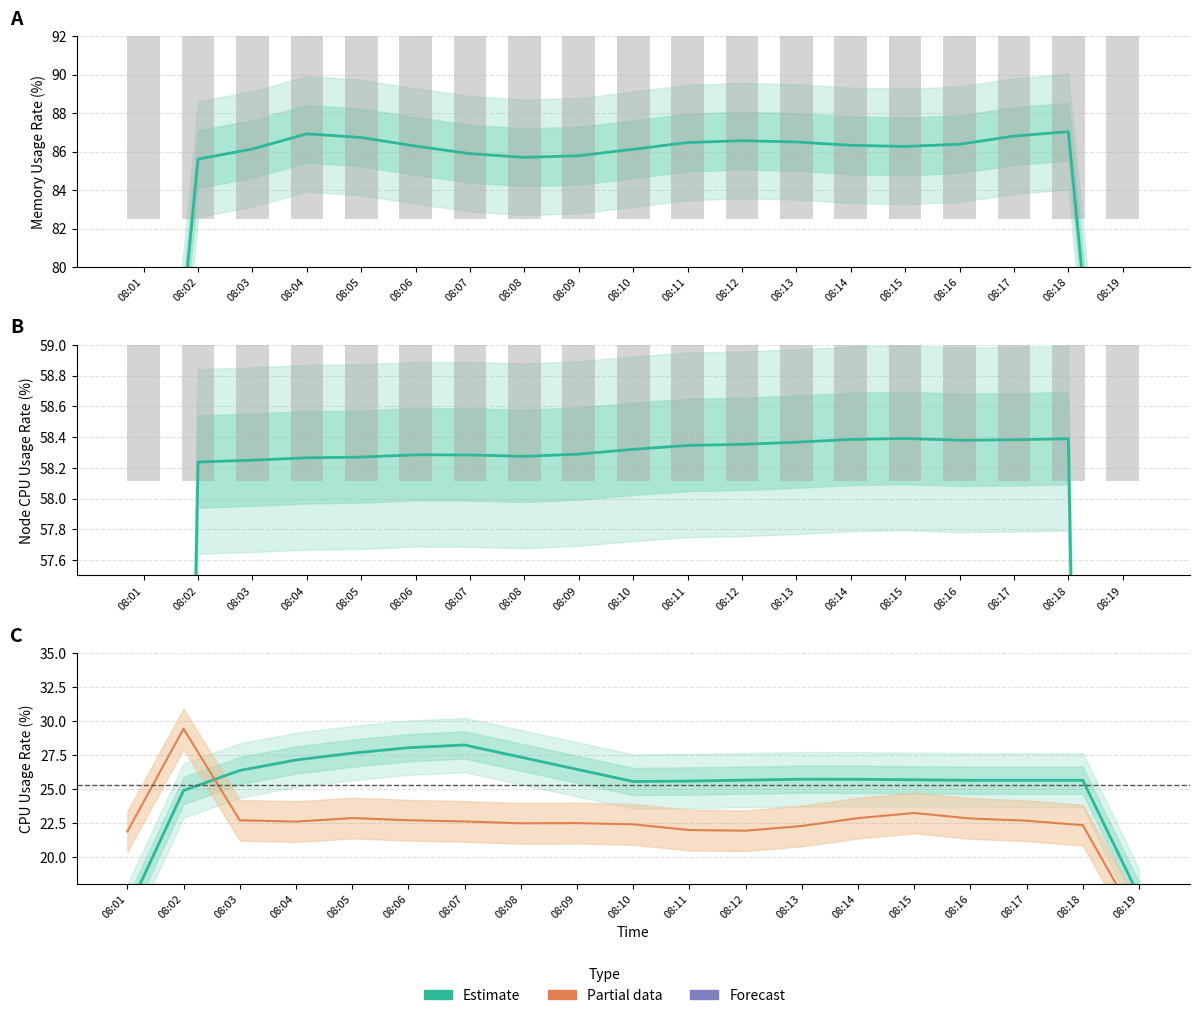

Which series has the widest spread of values?

MemoryUsageRate(%)